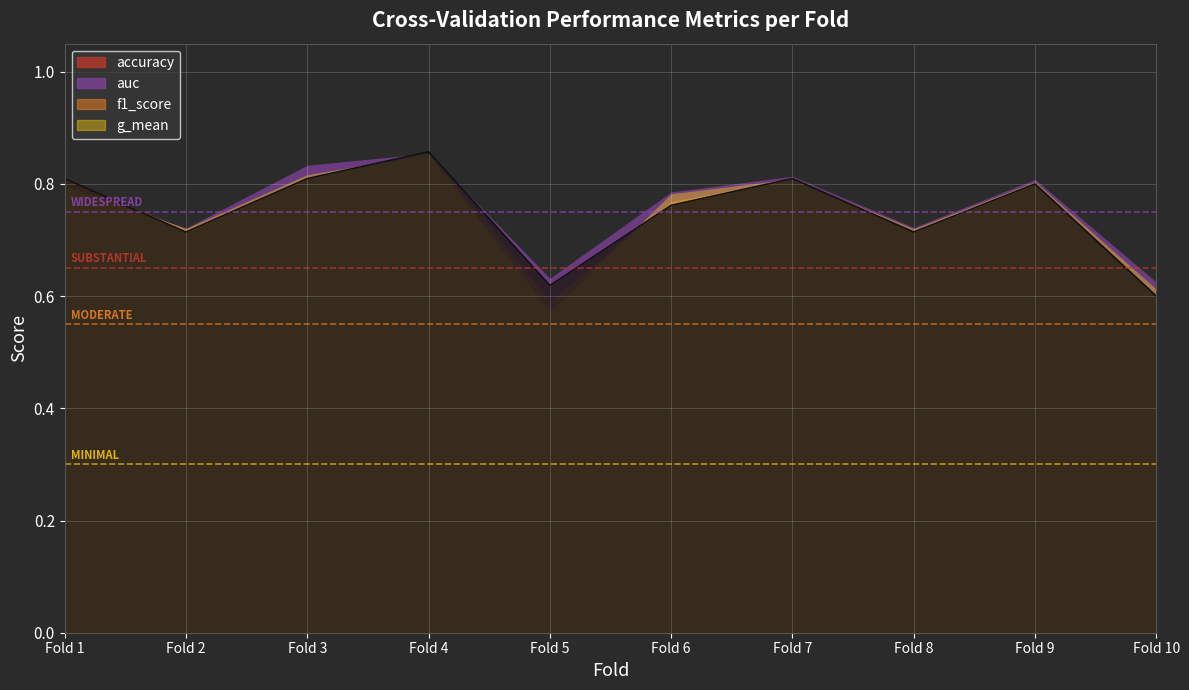

Where is accuracy nearest to the value 0?

Fold 10